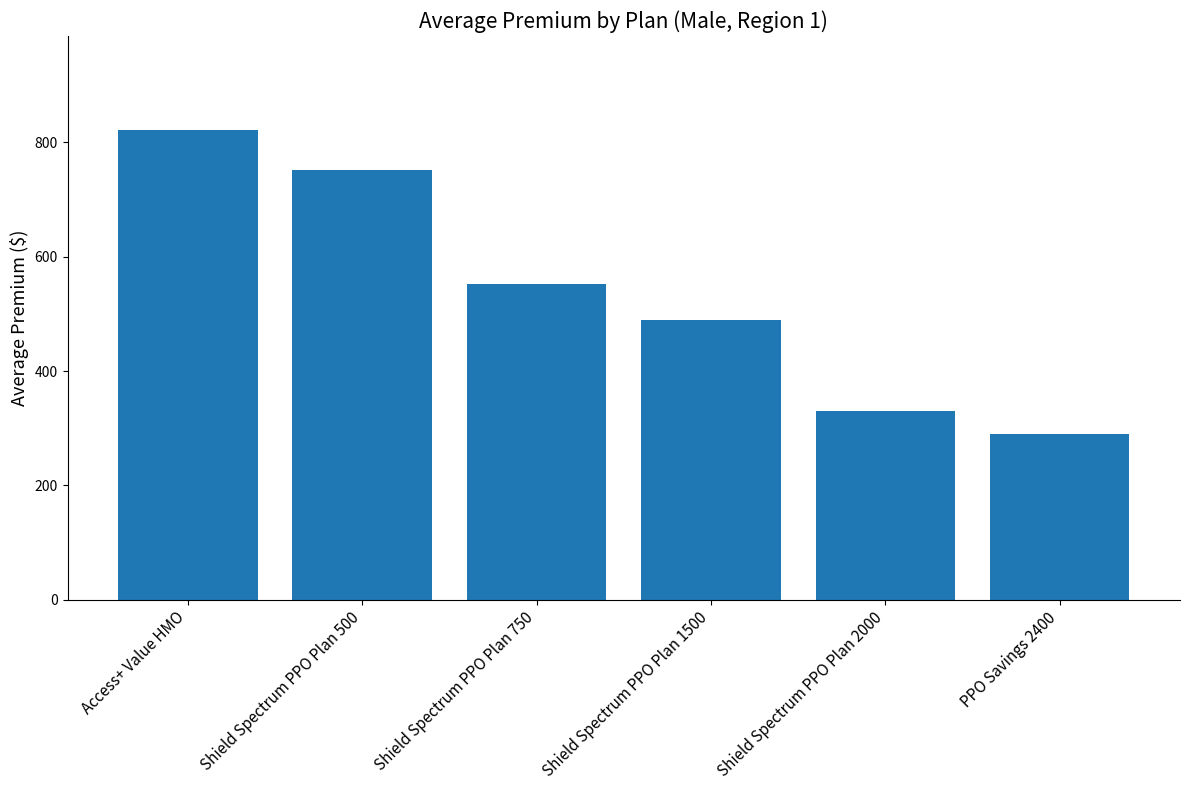

What is the approximate value at Shield Spectrum PPO Plan 750, to the nearest 100?

600